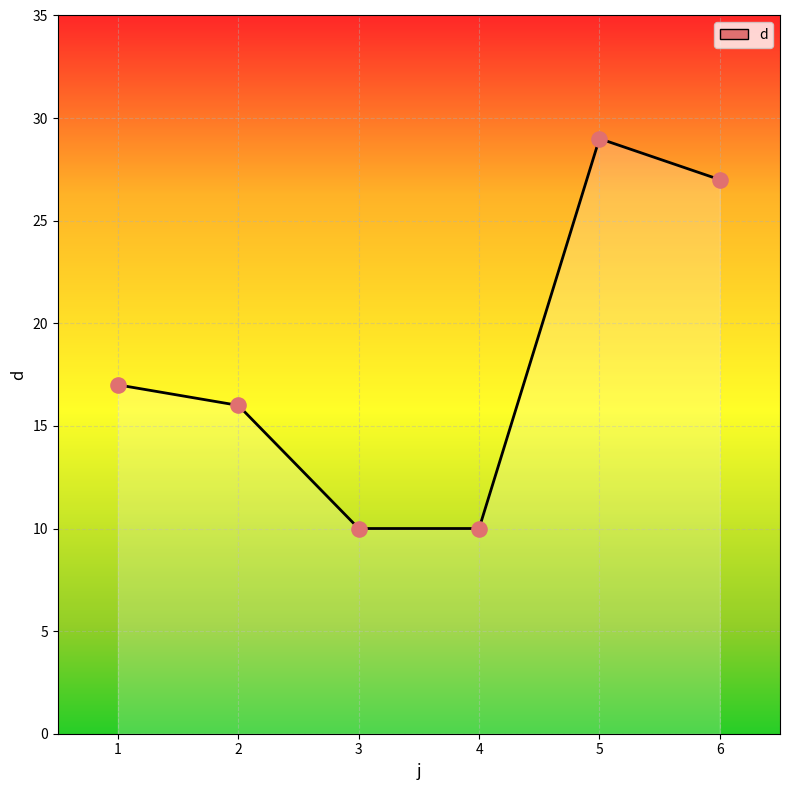

Approximately how many times larger is the value at 3 compared to 2?

0.6